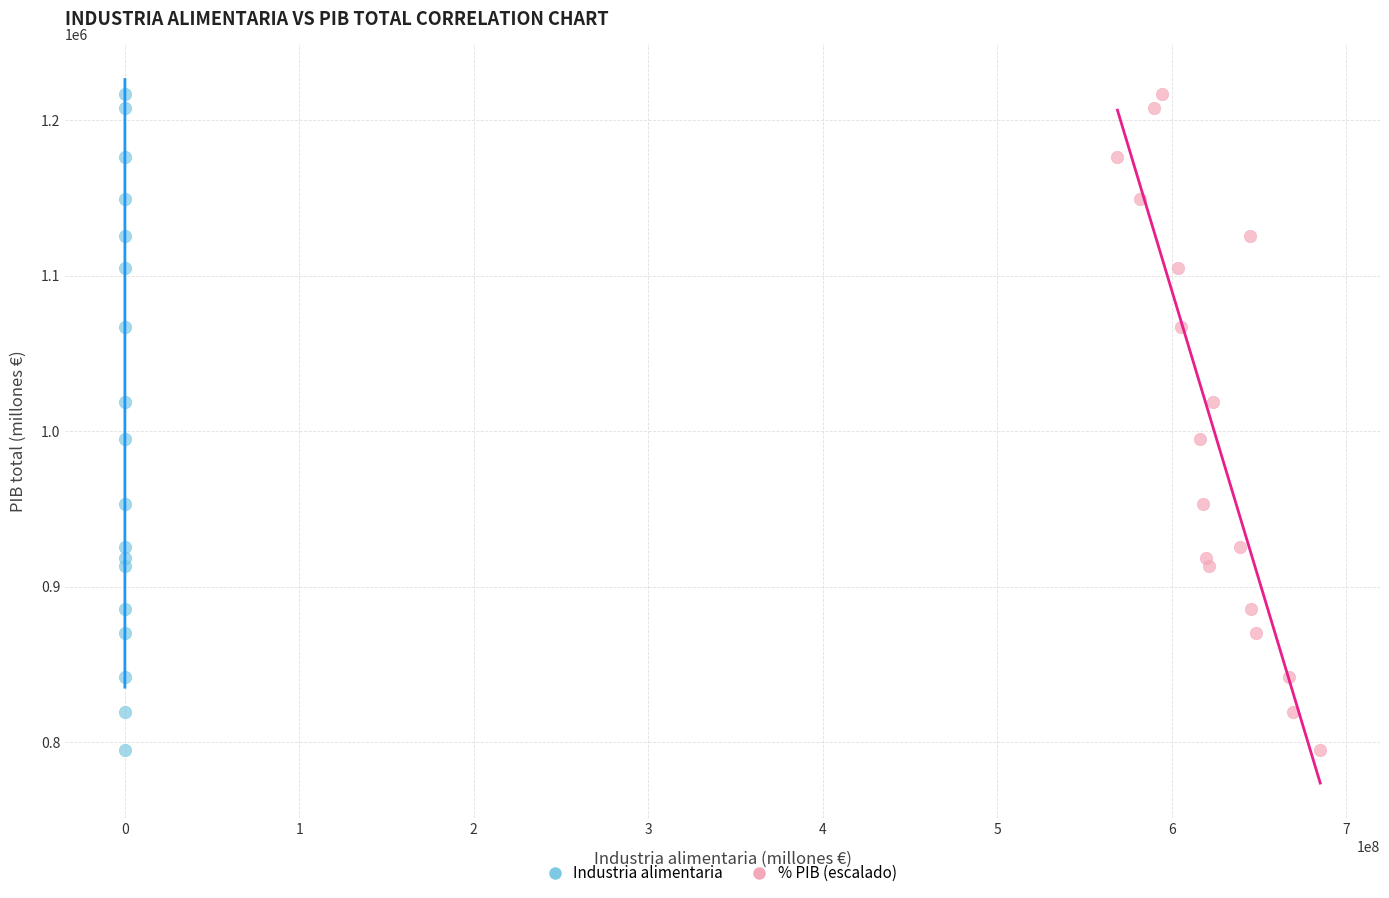

What are all the series names shown in the legend?

Industria alimentaria, % PIB (escalado)